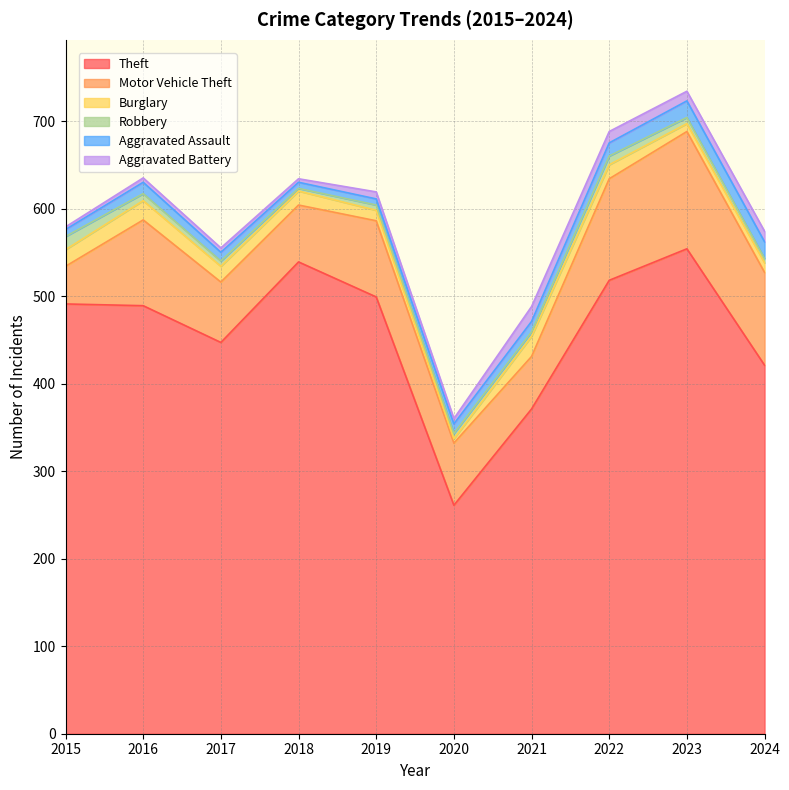

How many interior local valleys does the Burglary series have?

2